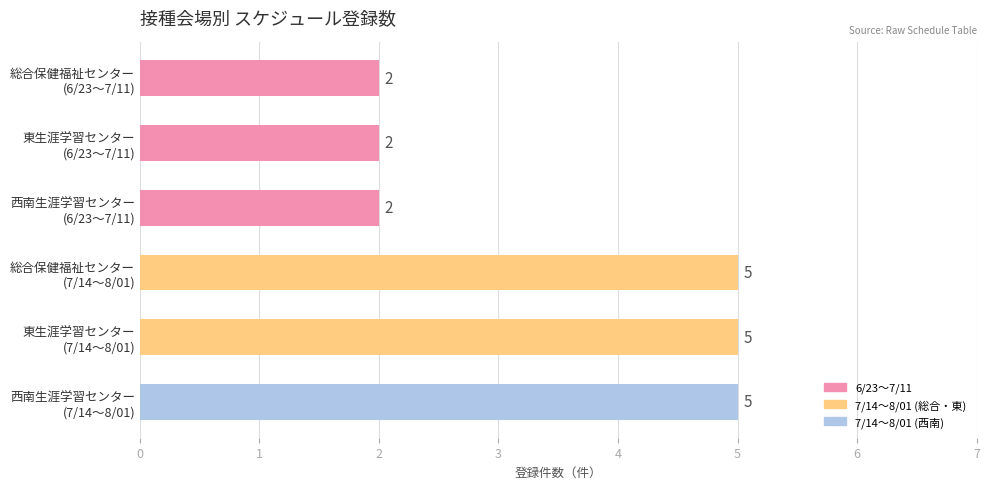

How many bars are there in total?

6